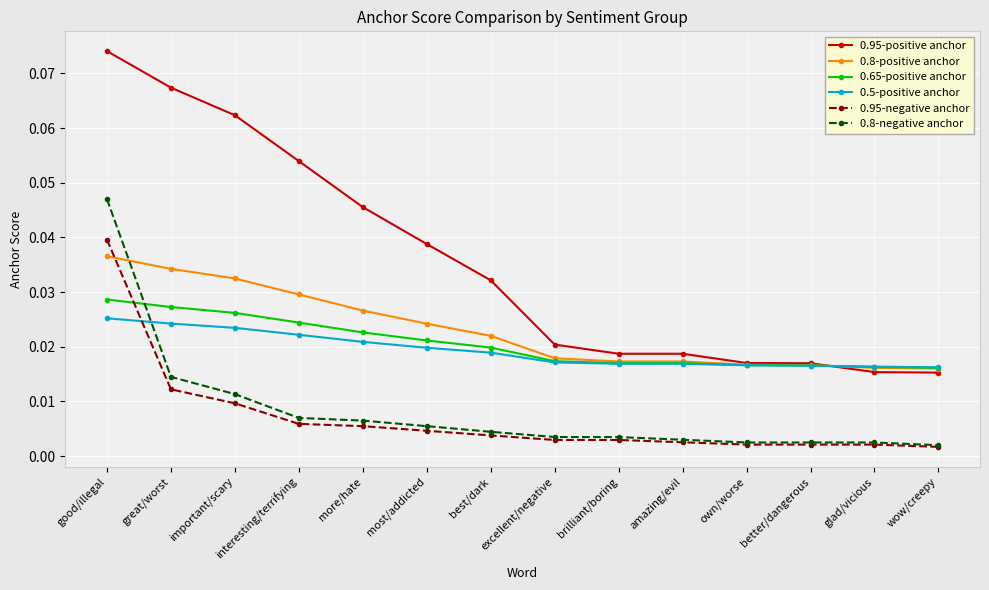

True or false: 0.5-positive anchor and 0.95-negative anchor intersect in this chart.

True